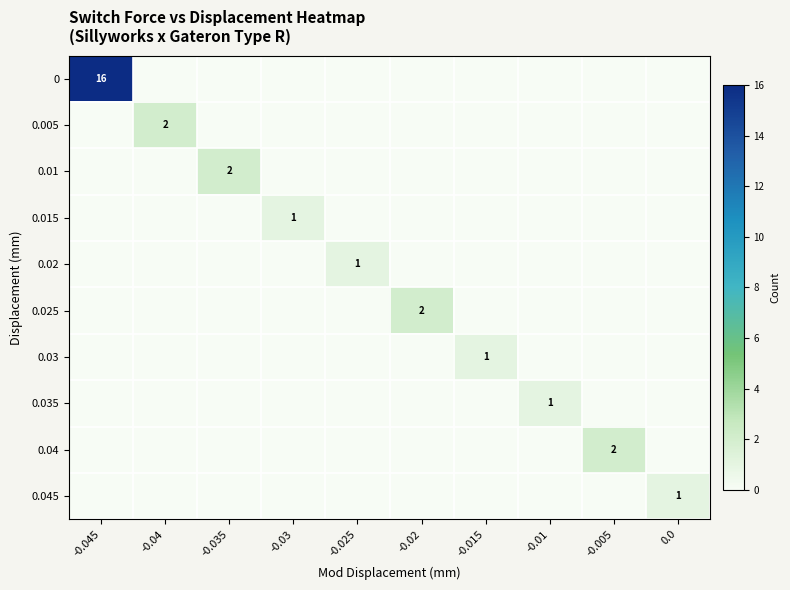

Which label corresponds to the smallest value in the chart?

-0.04